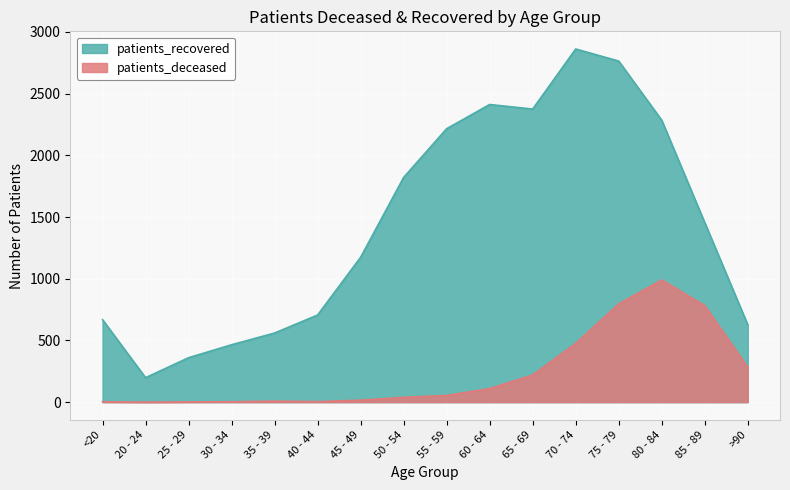

List the labels in order of patients_deceased value, largest first.

80 - 84, 75 - 79, 85 - 89, 70 - 74, >90, 65 - 69, 60 - 64, 55 - 59, 50 - 54, 45 - 49, 35 - 39, 40 - 44, <20, 30 - 34, 25 - 29, 20 - 24